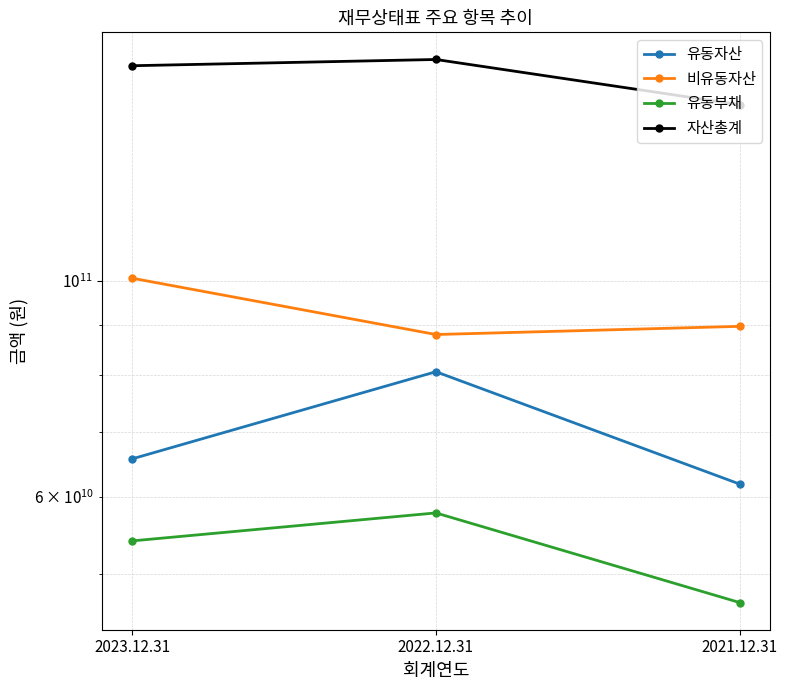

Is this an area chart (filled region under the line)?

No